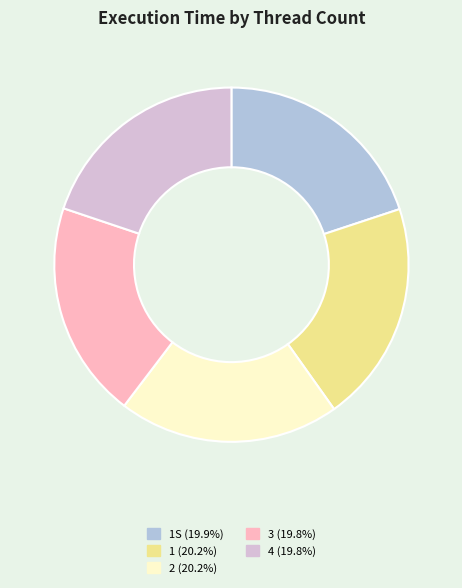

Does 2 (20.2%) represent more than half of the total?

No